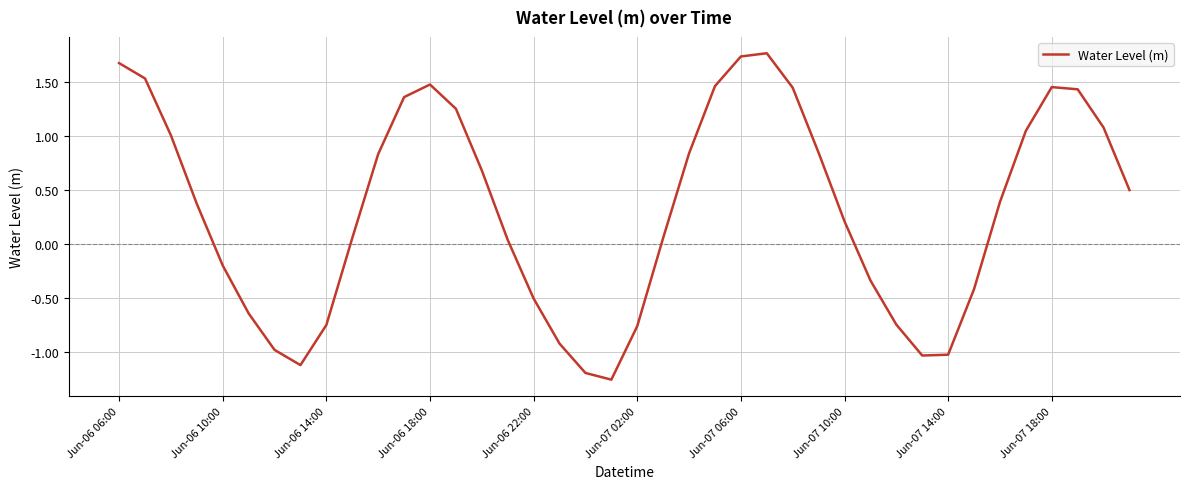

How many lines are shown in the chart?

1